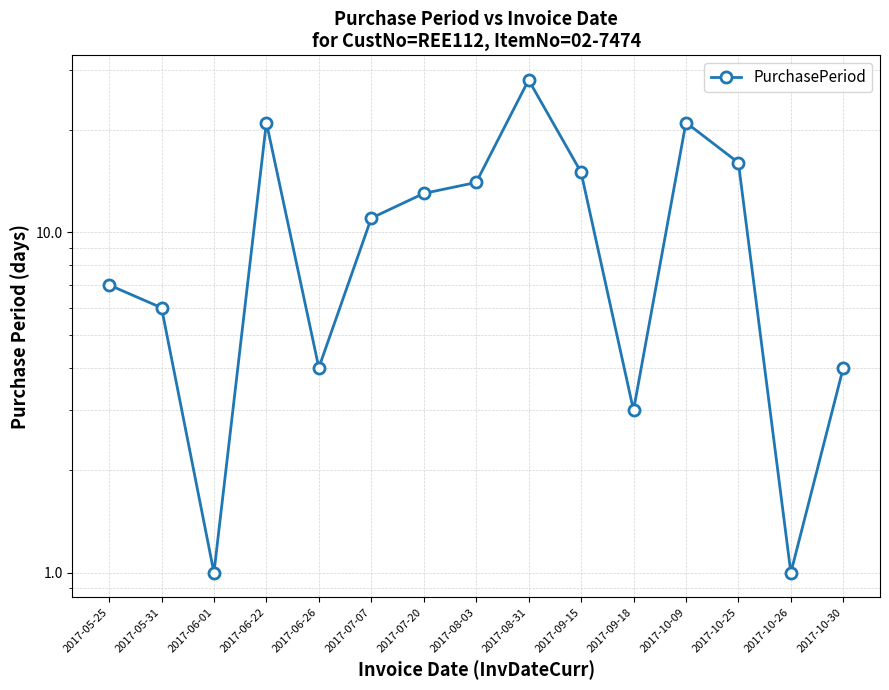

The chart shows a value of 9 at 2017-05-25. True or false?

False